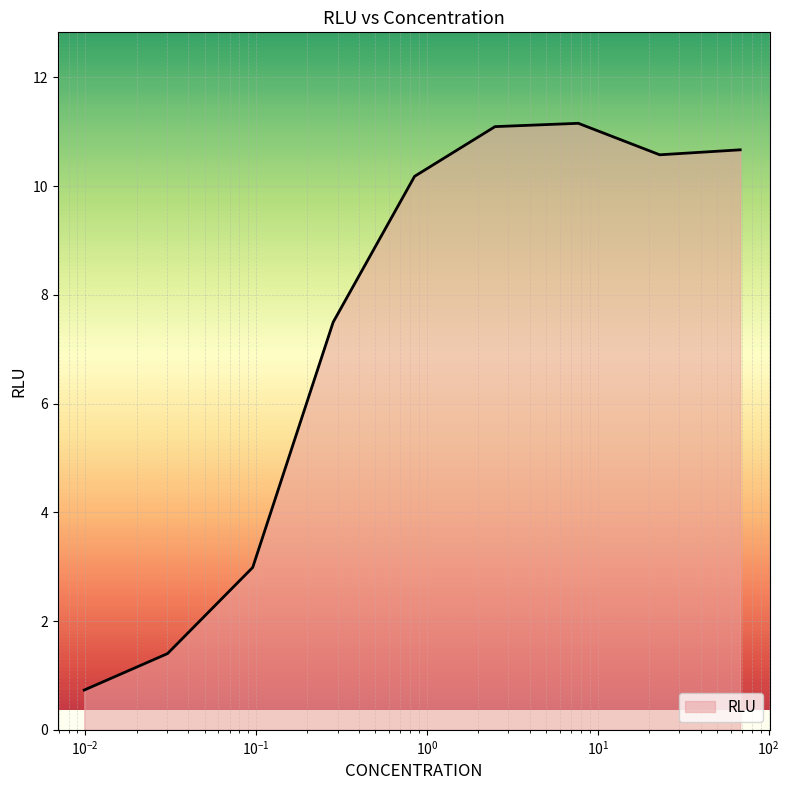

What is the smallest value displayed?

0.7